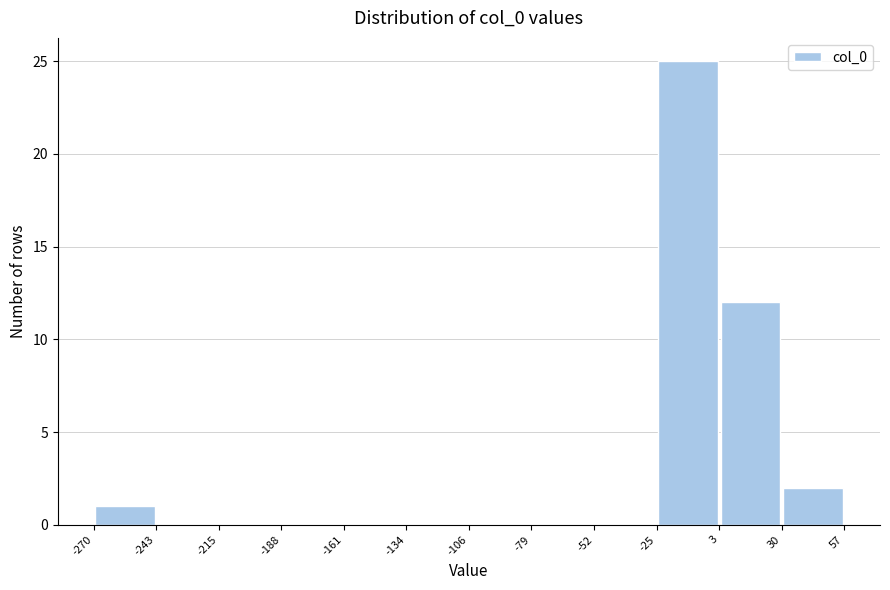

What is the height of the bar covering -270 to -243 on the x-axis? The values are not printed on the chart, so give them approximately, as read against the axis.

1